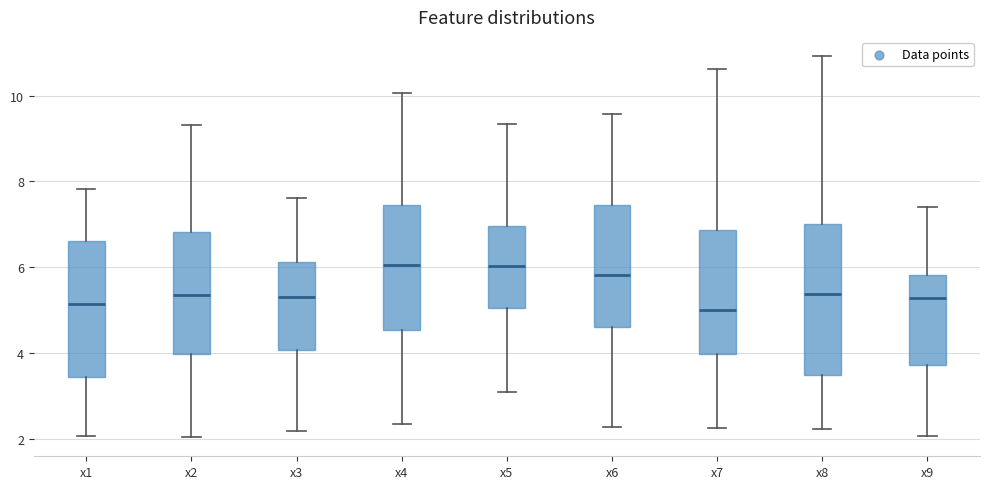

Reading left to right, read every box against the y-axis: the position of its median line, the range the box covers, and the ends of its whiskers. The values are not printed on the chart, so give them approximately, as read against the axis.

x1: median 5.2, box 3.4 to 6.6, whiskers 2.0 to 7.8
x2: median 5.4, box 4.0 to 6.8, whiskers 2.0 to 9.4
x3: median 5.4, box 4.0 to 6.2, whiskers 2.2 to 7.6
x4: median 6.0, box 4.6 to 7.4, whiskers 2.4 to 10.0
x5: median 6.0, box 5.0 to 7.0, whiskers 3.2 to 9.4
x6: median 5.8, box 4.6 to 7.4, whiskers 2.2 to 9.6
x7: median 5.0, box 4.0 to 6.8, whiskers 2.2 to 10.6
x8: median 5.4, box 3.4 to 7.0, whiskers 2.2 to 11.0
x9: median 5.2, box 3.8 to 5.8, whiskers 2.0 to 7.4